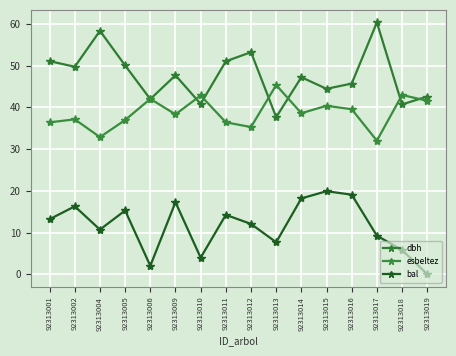

How many data points does each series have?

16